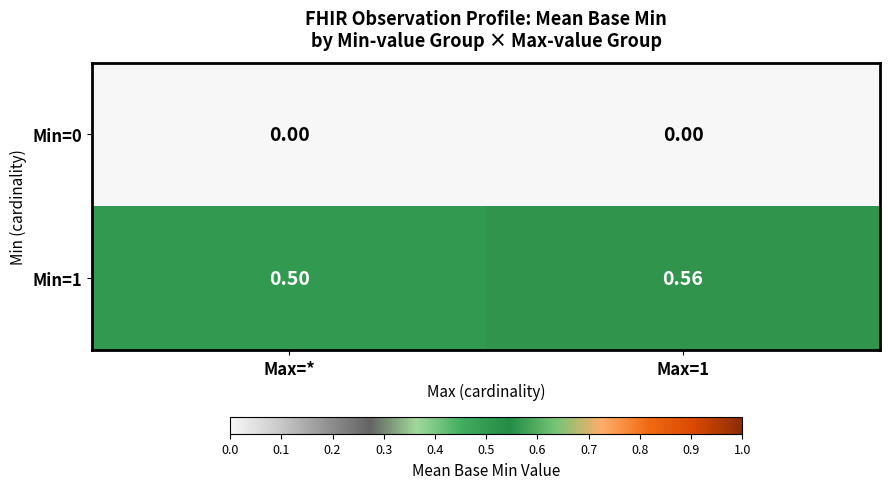

At which category is the sum across all series the highest?

Max=1